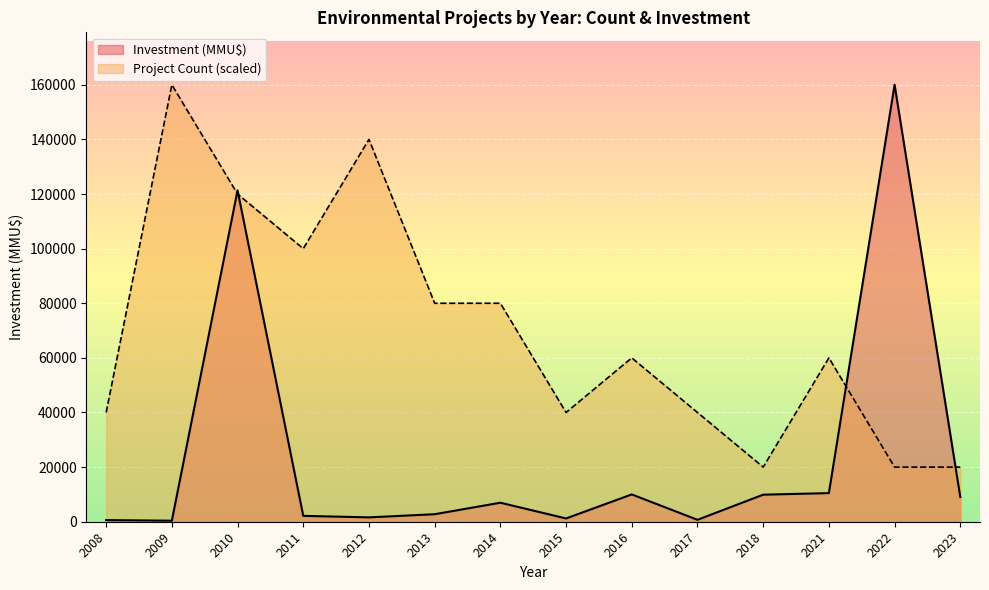

What value does the Project Count series have at 2008?

1